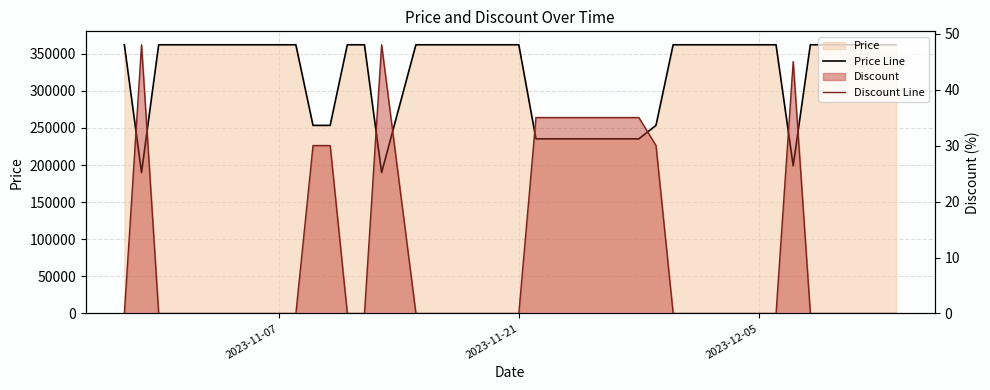

The value of Discount Line at 26 is -19. True or false?

False